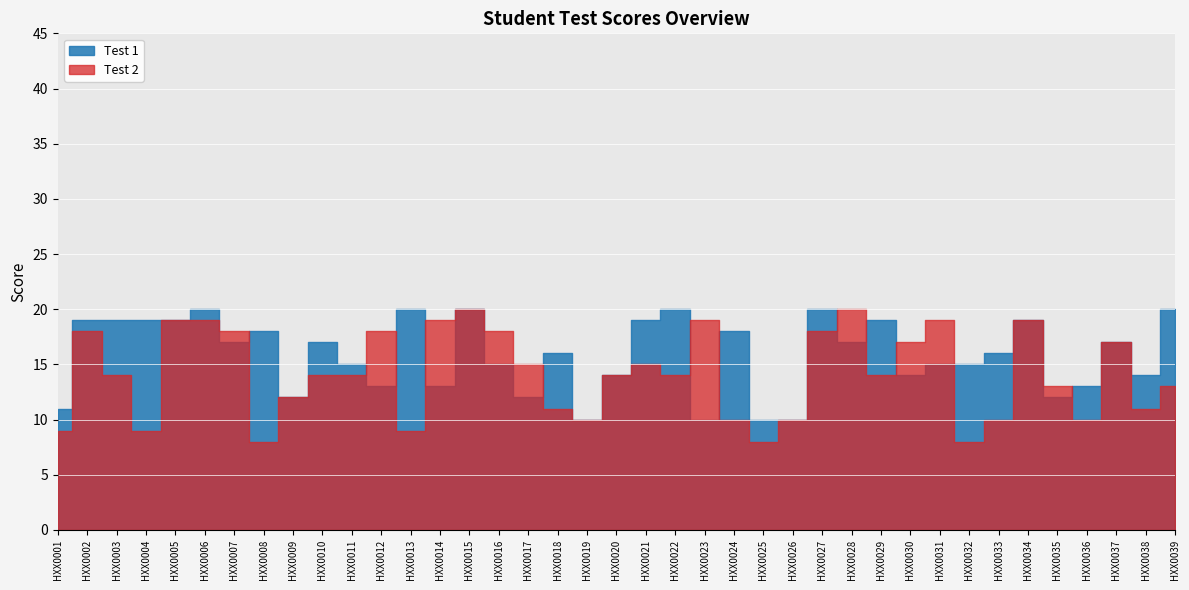

The Test 2 series shows 10 at HXX0036. True or false?

True